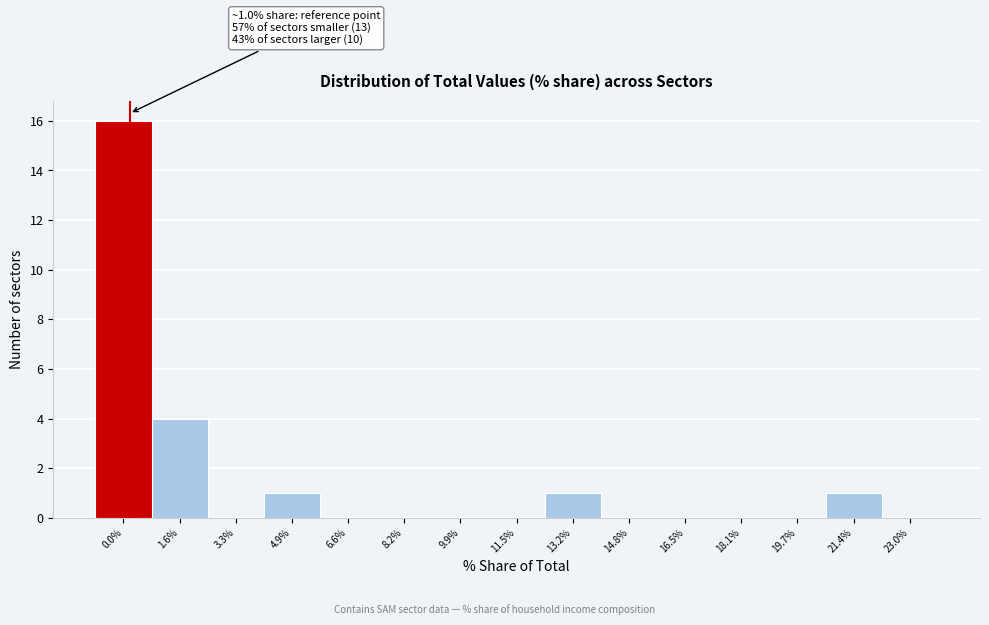

Reading left to right, list all the values displayed in this chart.

0.0%=16	1.6%=4	3.3%=0	4.9%=1	6.6%=0	8.2%=0	9.9%=0	11.5%=0	13.2%=1	14.8%=0	16.5%=0	18.1%=0	19.7%=0	21.4%=1	23.0%=0